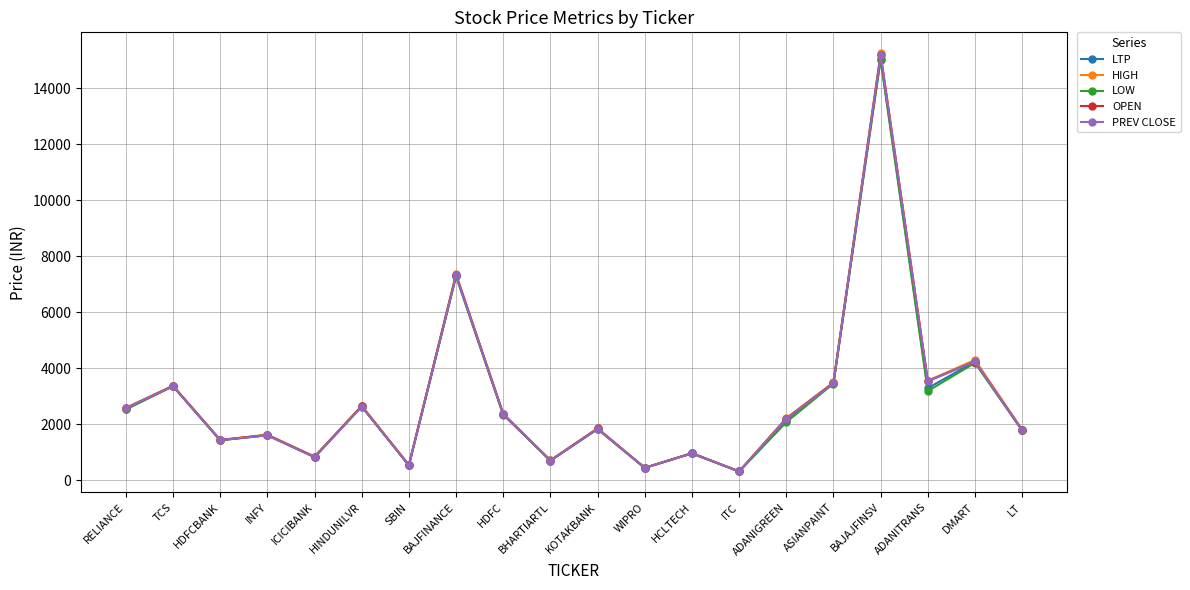

What are all the series names shown in the legend?

LTP, HIGH, LOW, OPEN, PREV CLOSE